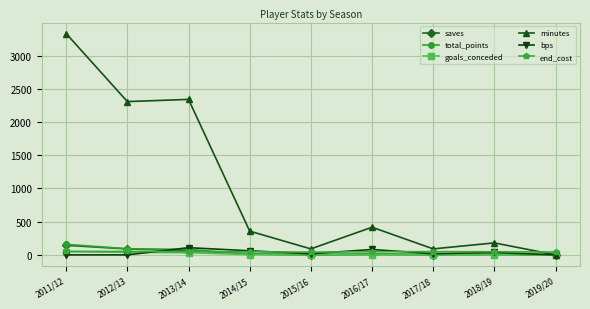

Where do bps and end_cost first cross each other?

2012/13 and 2013/14